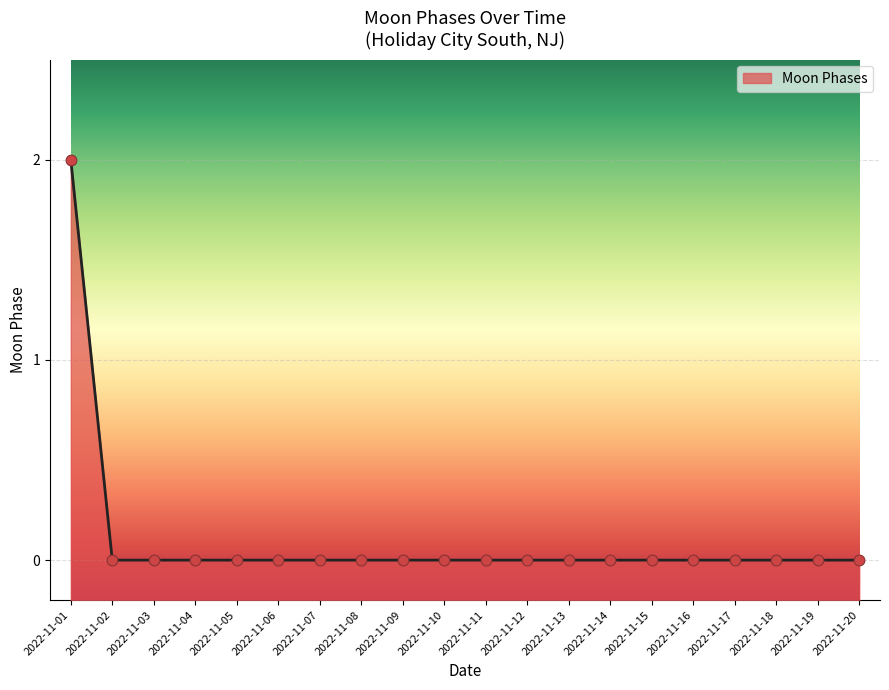

Which has a higher value, 2022-11-10 or 2022-11-20?

2022-11-10